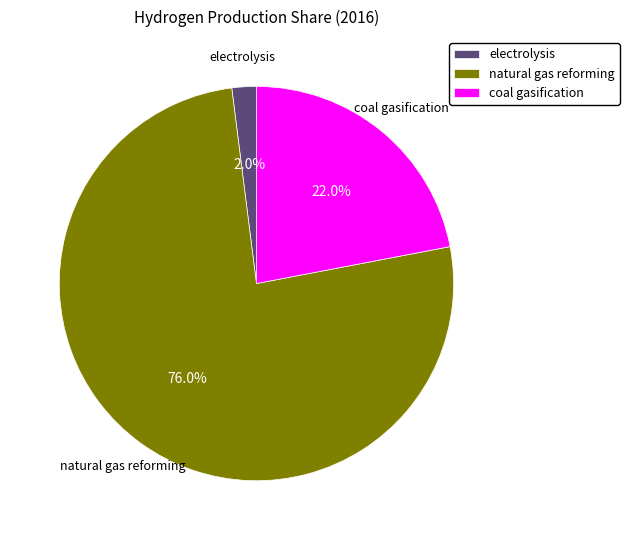

Rank the categories by value from lowest to highest.

electrolysis, coal gasification, natural gas reforming